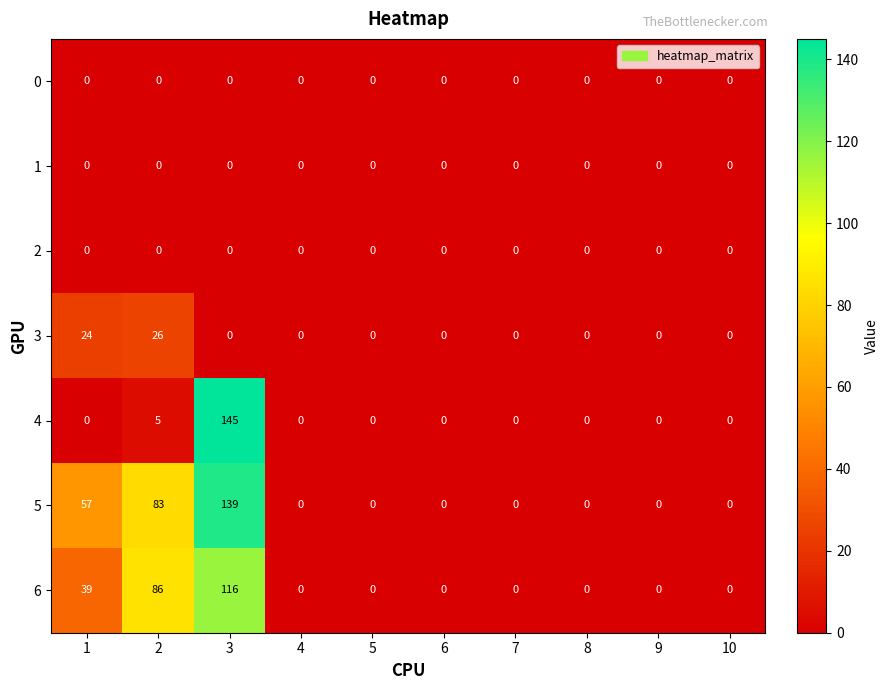

Count the number of categories in the chart.

10